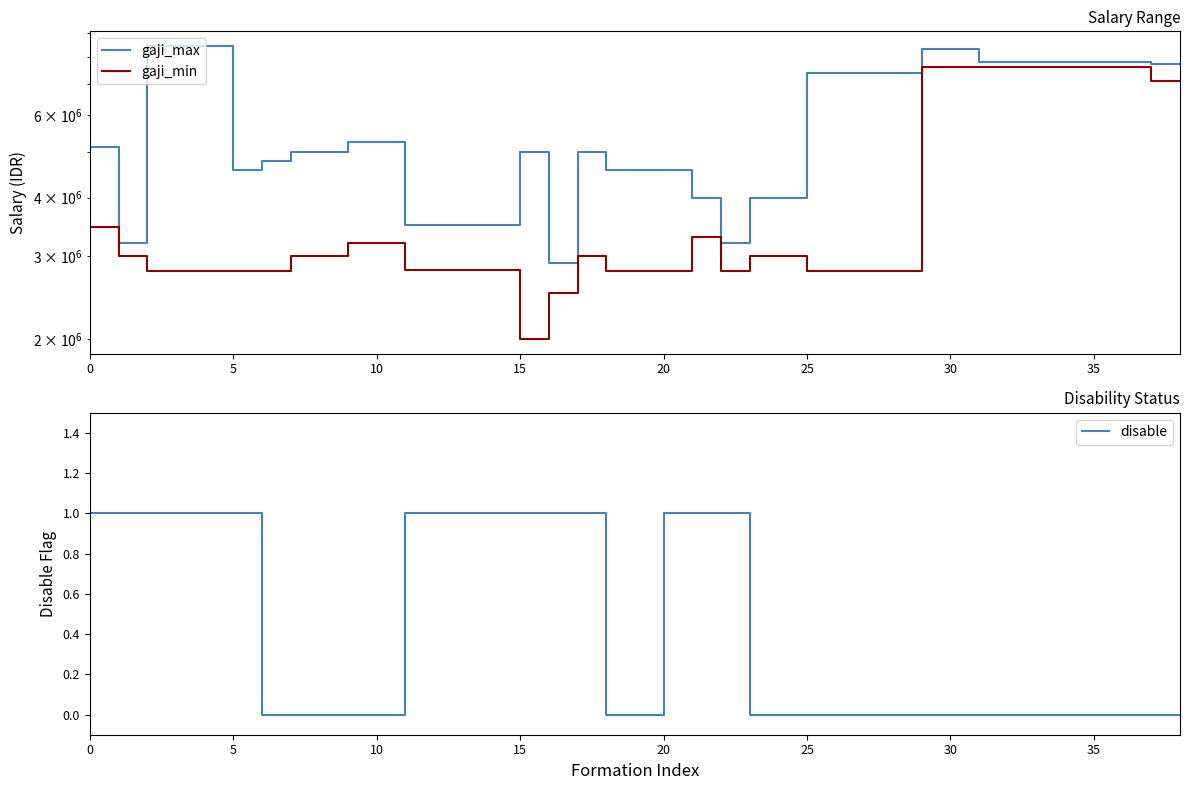

Is this an area chart (filled region under the line)?

No